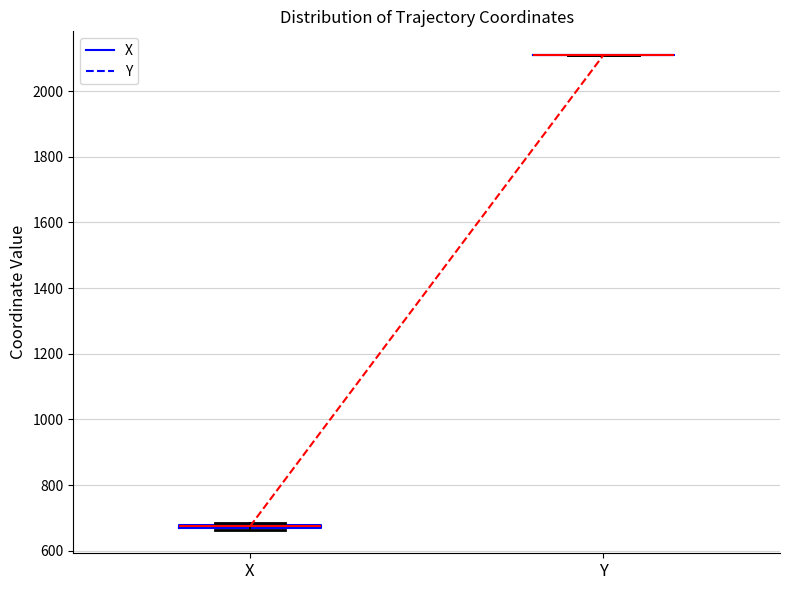

Where is the upper edge of the box for X on the y-axis? The values are not printed on the chart, so give them approximately, as read against the axis.

680